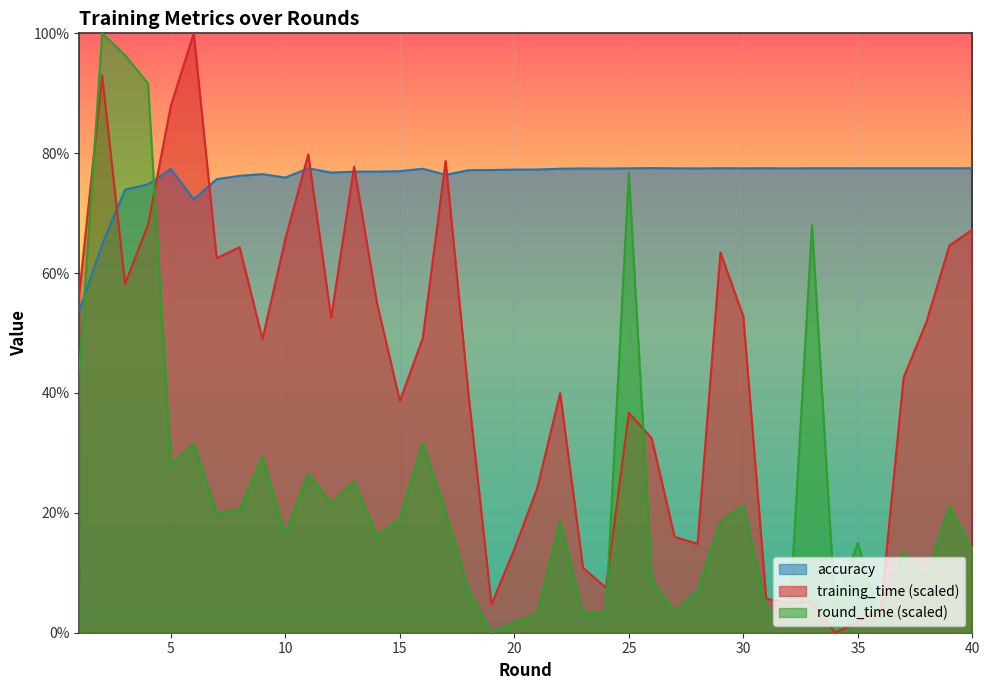

Is the value of round_time at 1 greater than the value of training_time at 17?

No